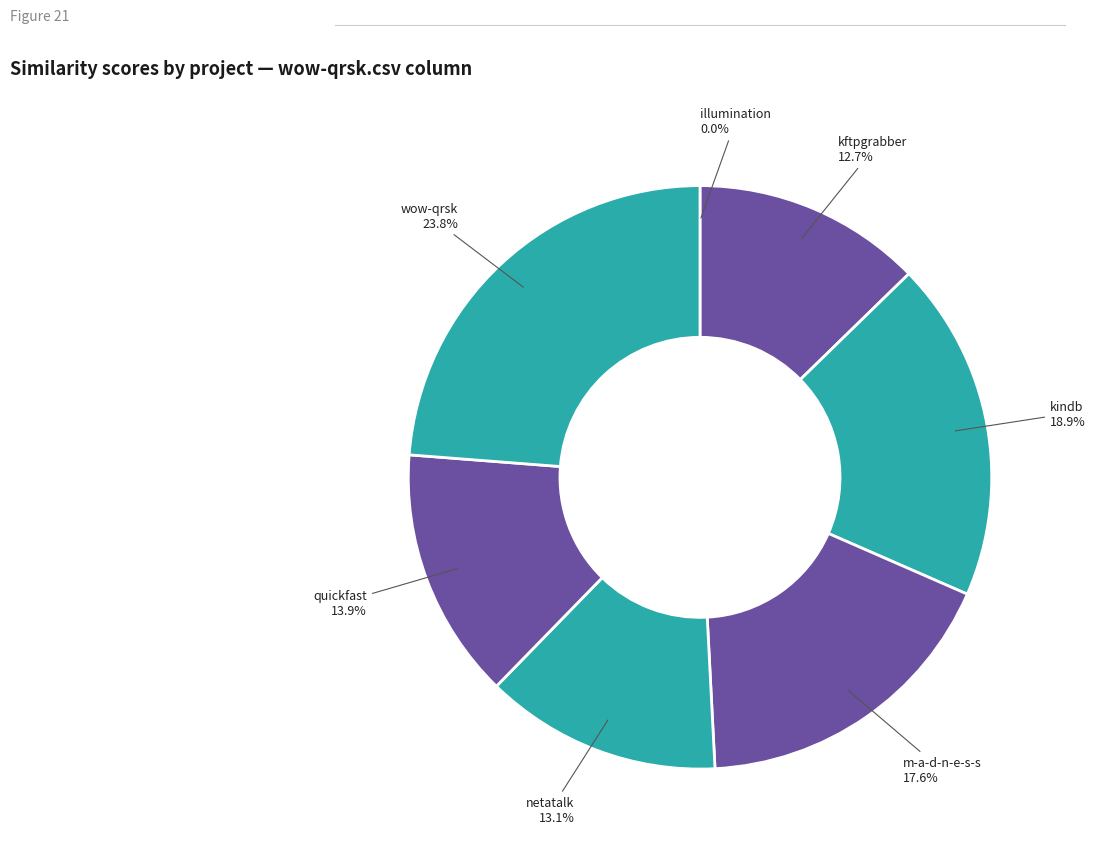

What is the smallest slice in the pie chart?

illumination.csv